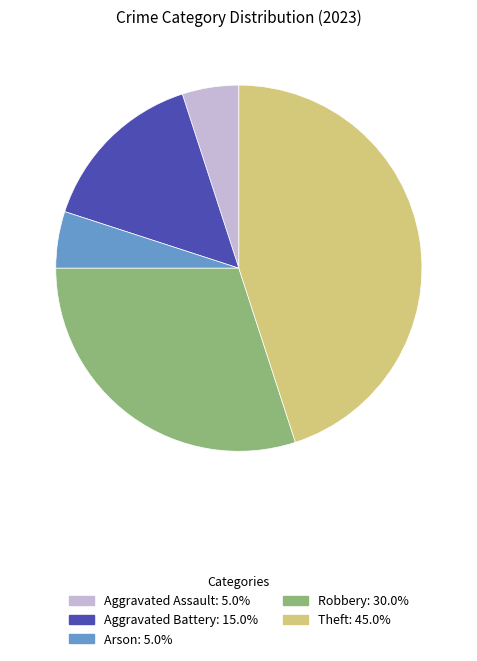

Is there any slice that represents more than half of the pie?

No